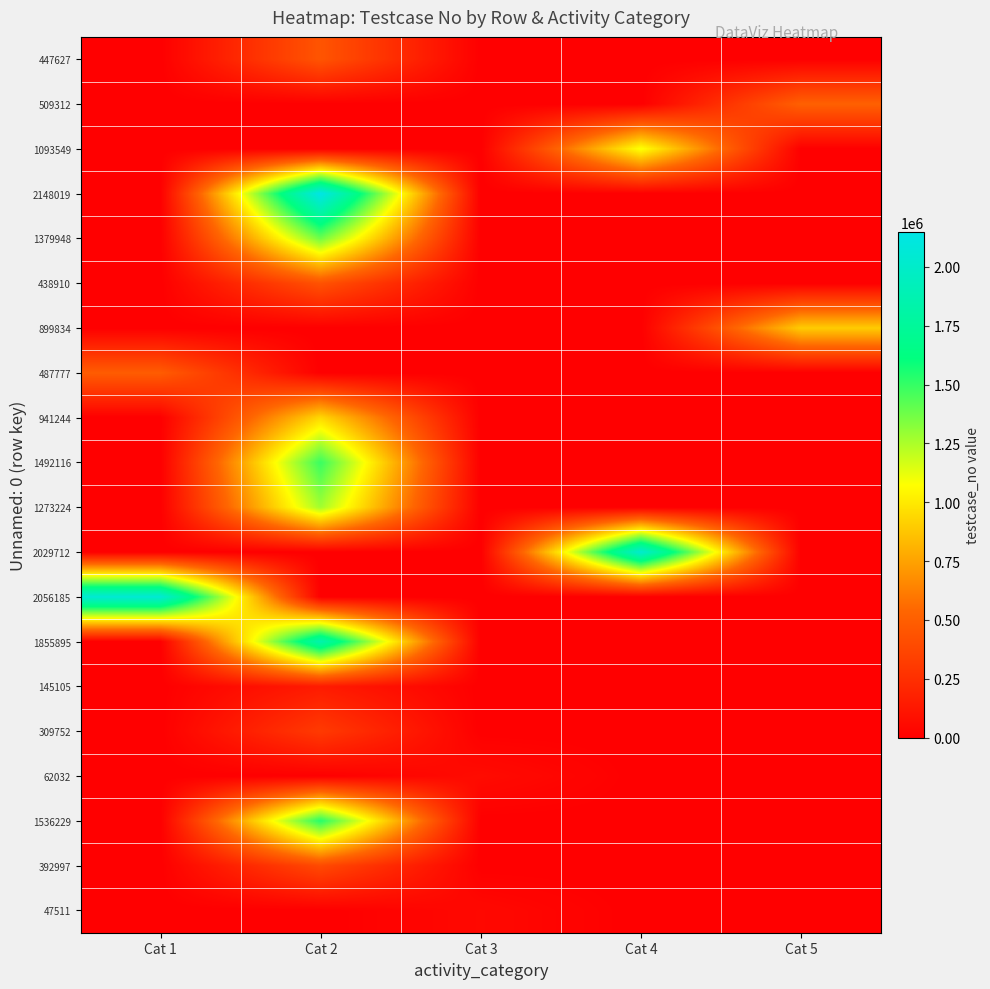

Which series has the largest range (max minus min)?

2148019